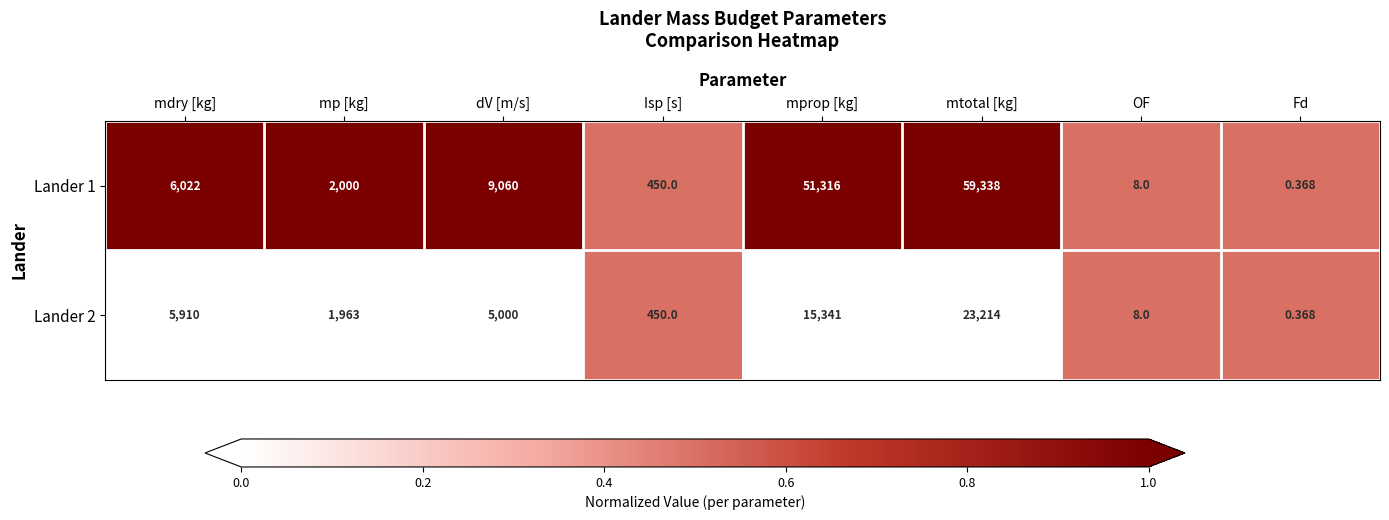

At which label is Lander 2 closest to 11607?

mprop [kg]